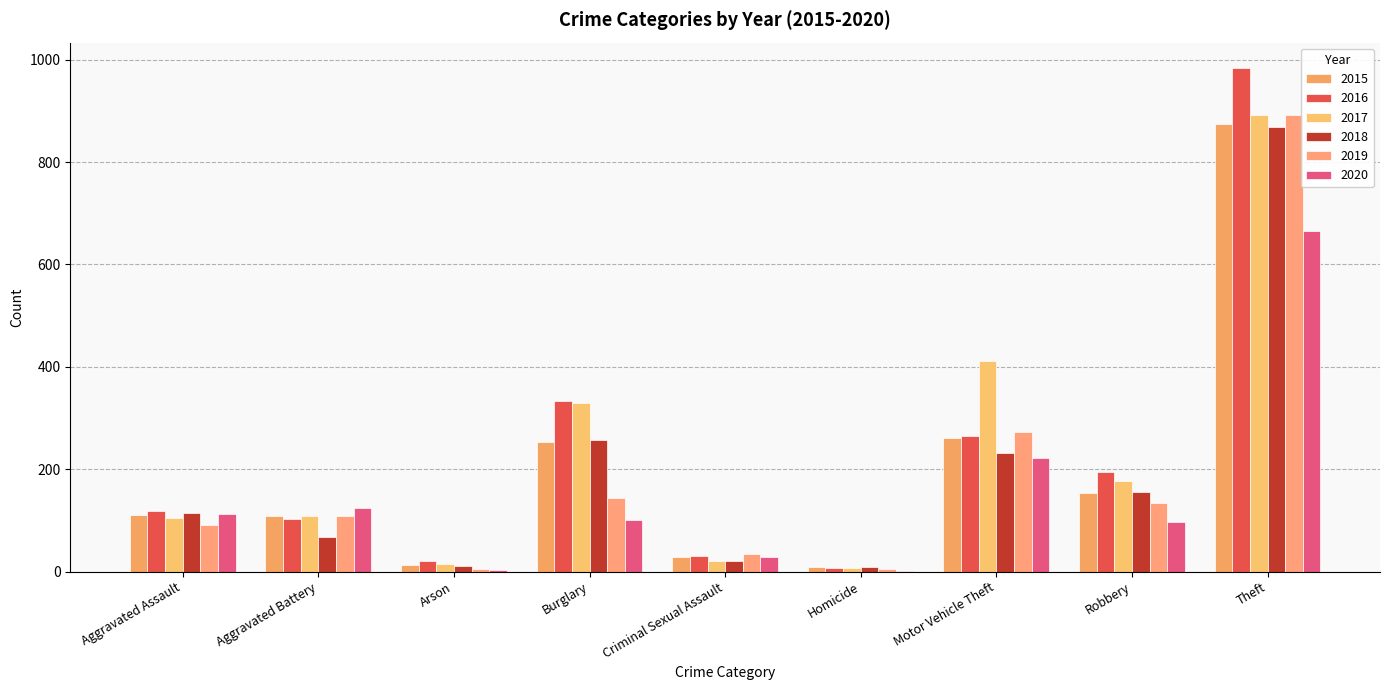

How many groups of bars are there?

9